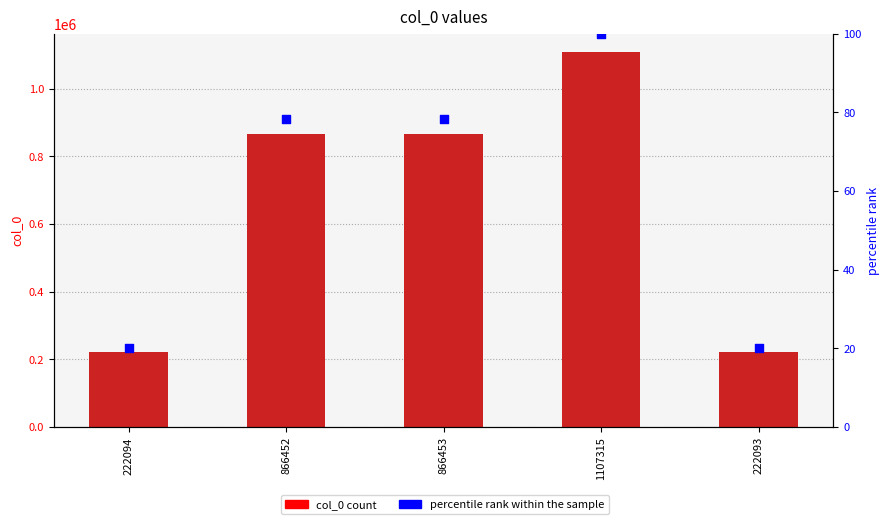

Which series contains the highest Y value?

col_0